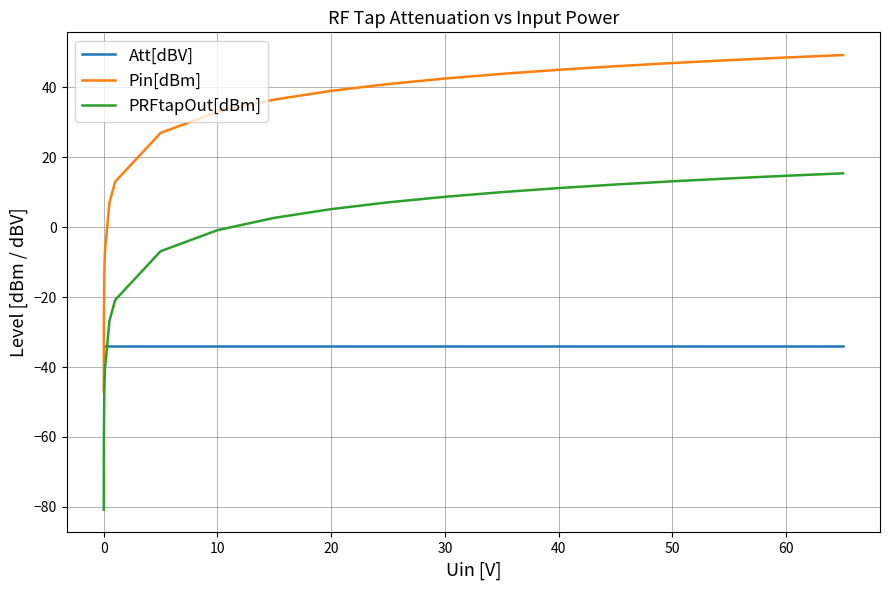

How many times do Att[dBV] and PRFtapOut[dBm] cross each other?

1